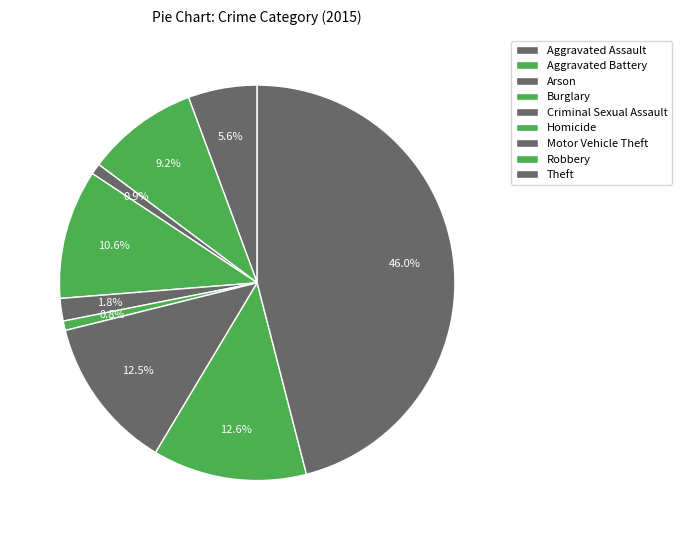

To the nearest percent, what is the difference between the largest and smallest slice percentages?

45%